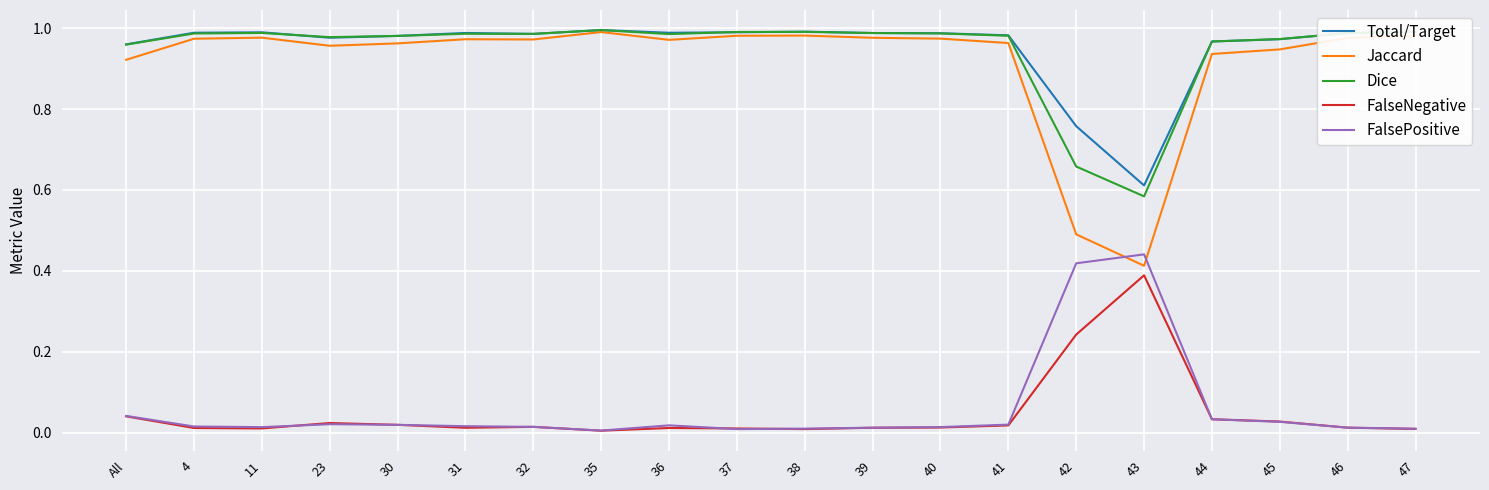

Which series has the largest range (max minus min)?

Jaccard